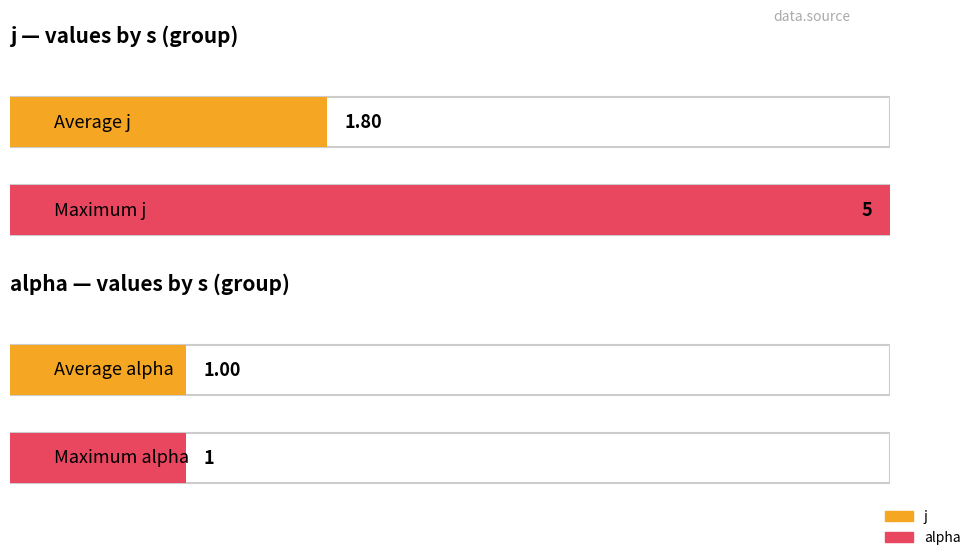

Rank the series by their maximum value, from lowest to highest.

alpha, j